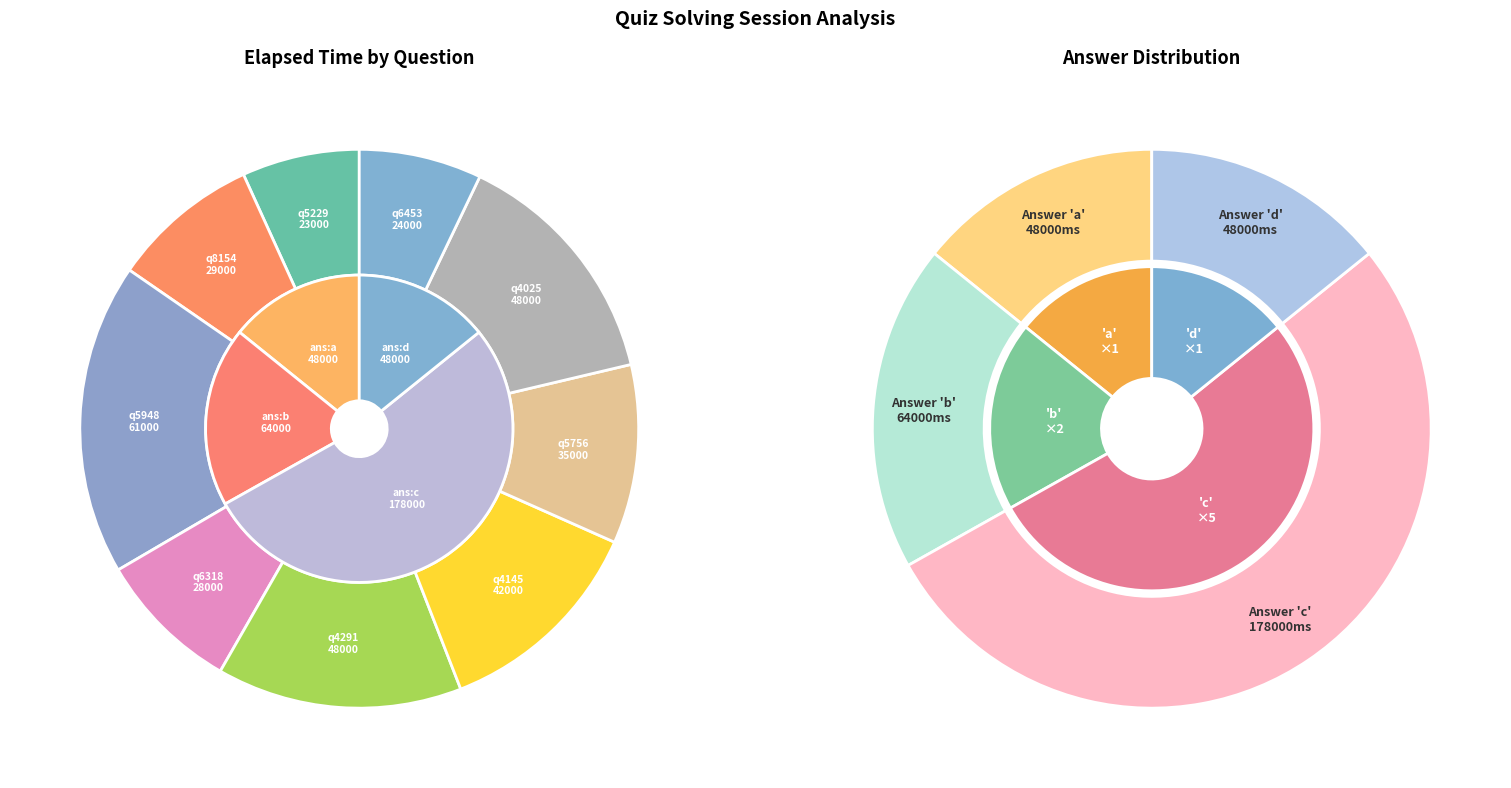

How much of the chart is everything except q4145?

87.6%